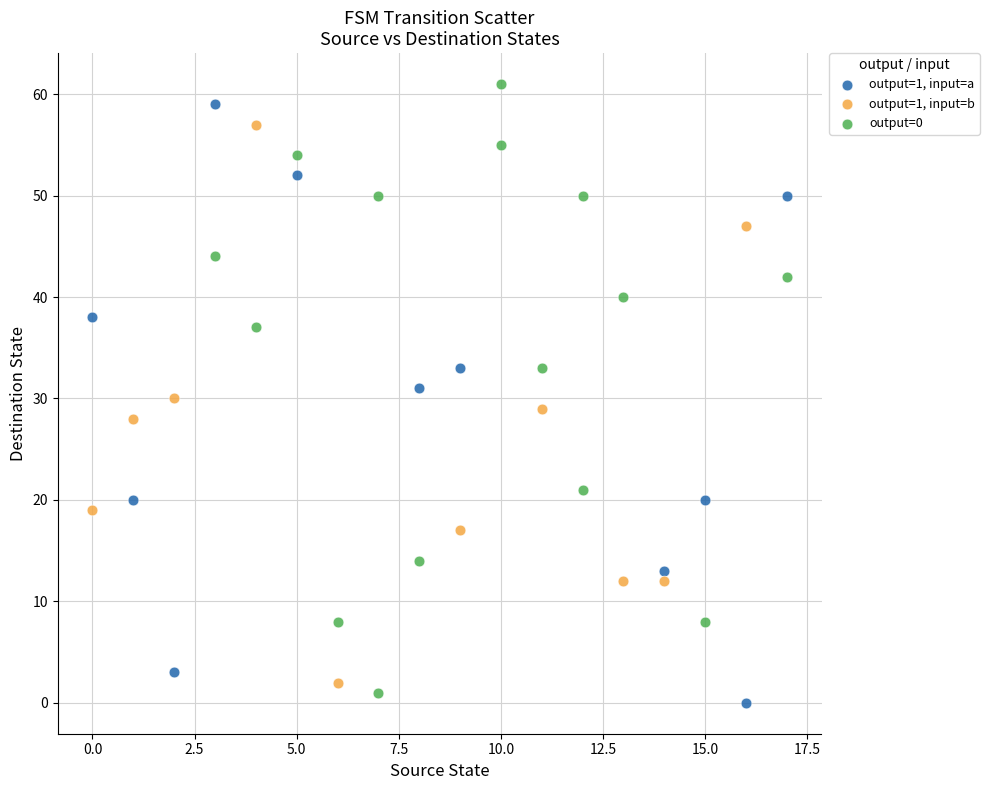

Which series reaches the minimum Y coordinate?

output=1, input=a